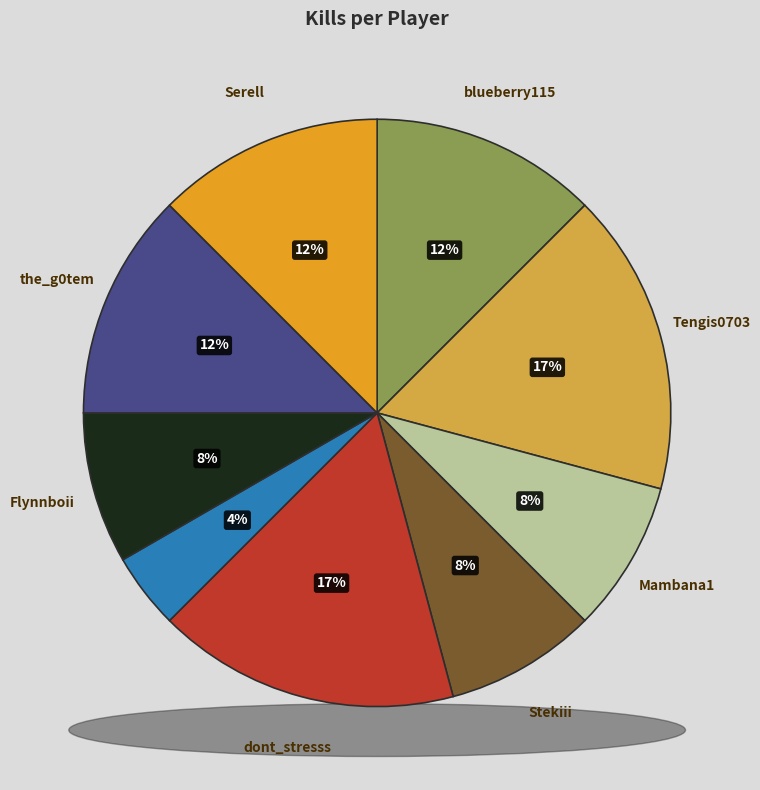

The Mambana1 slice represents 8% of the pie. True or false?

True